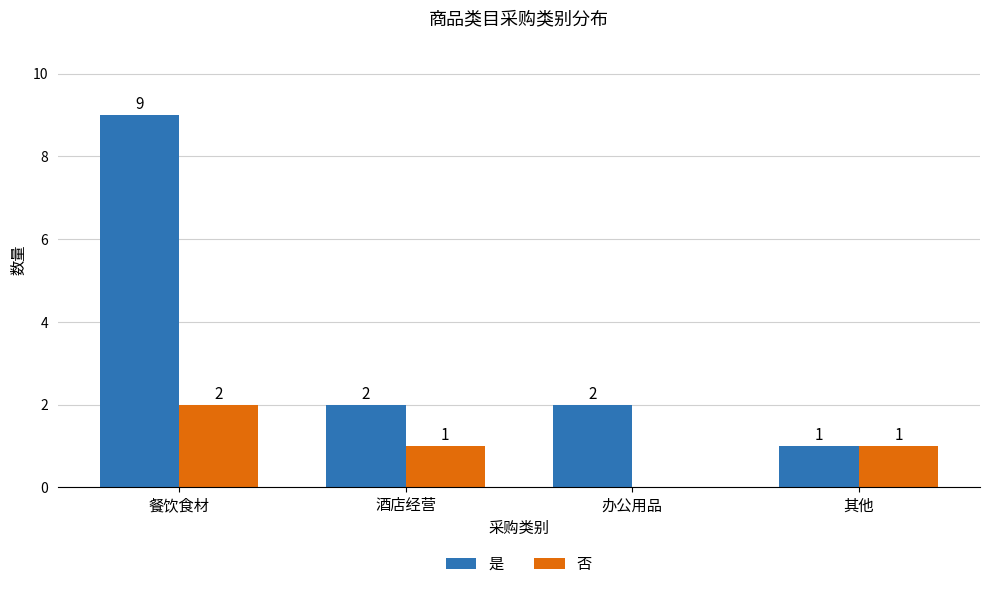

At which category is the sum across all series the highest?

餐饮食材